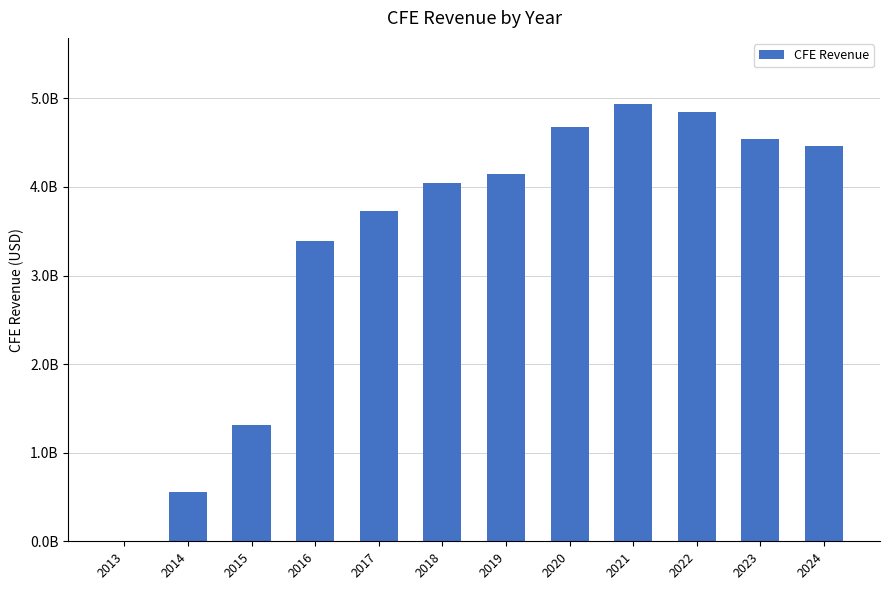

Are the bars horizontal?

No